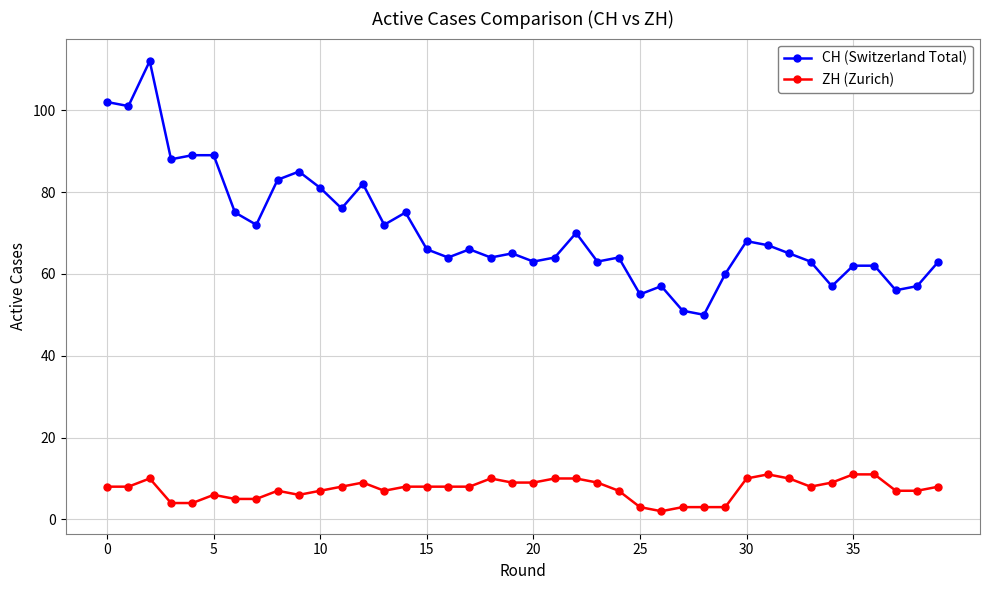

What are all the series names shown in the legend?

CH (Switzerland Total), ZH (Zurich)